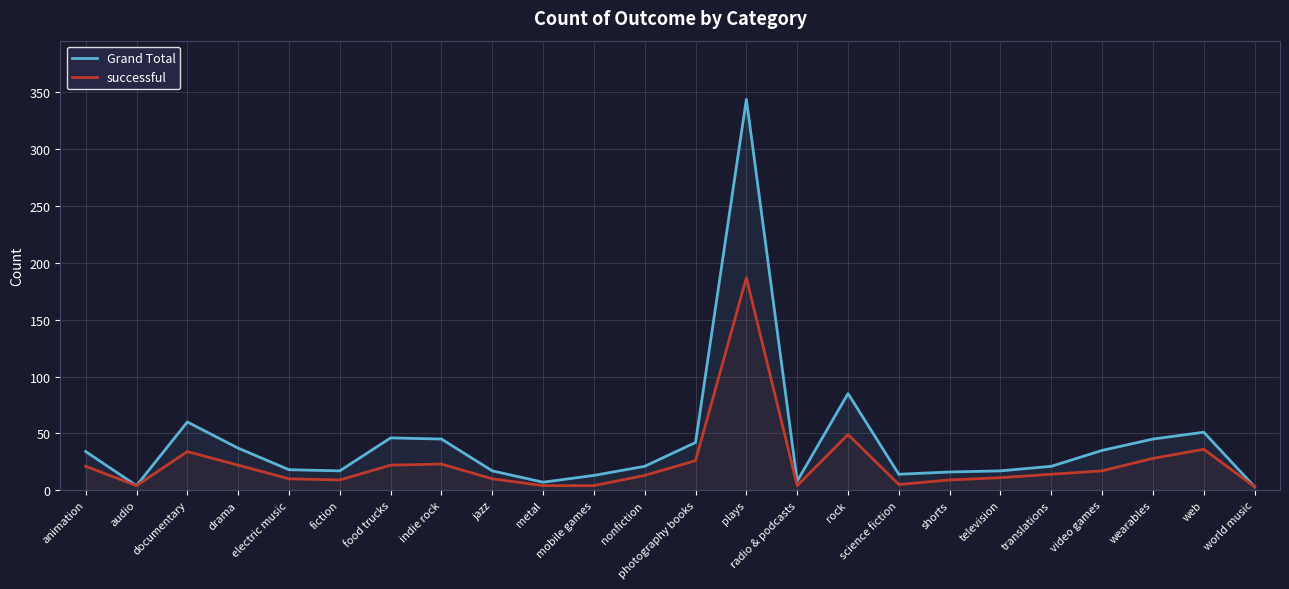

Which category has the lowest value in the successful series?

world music